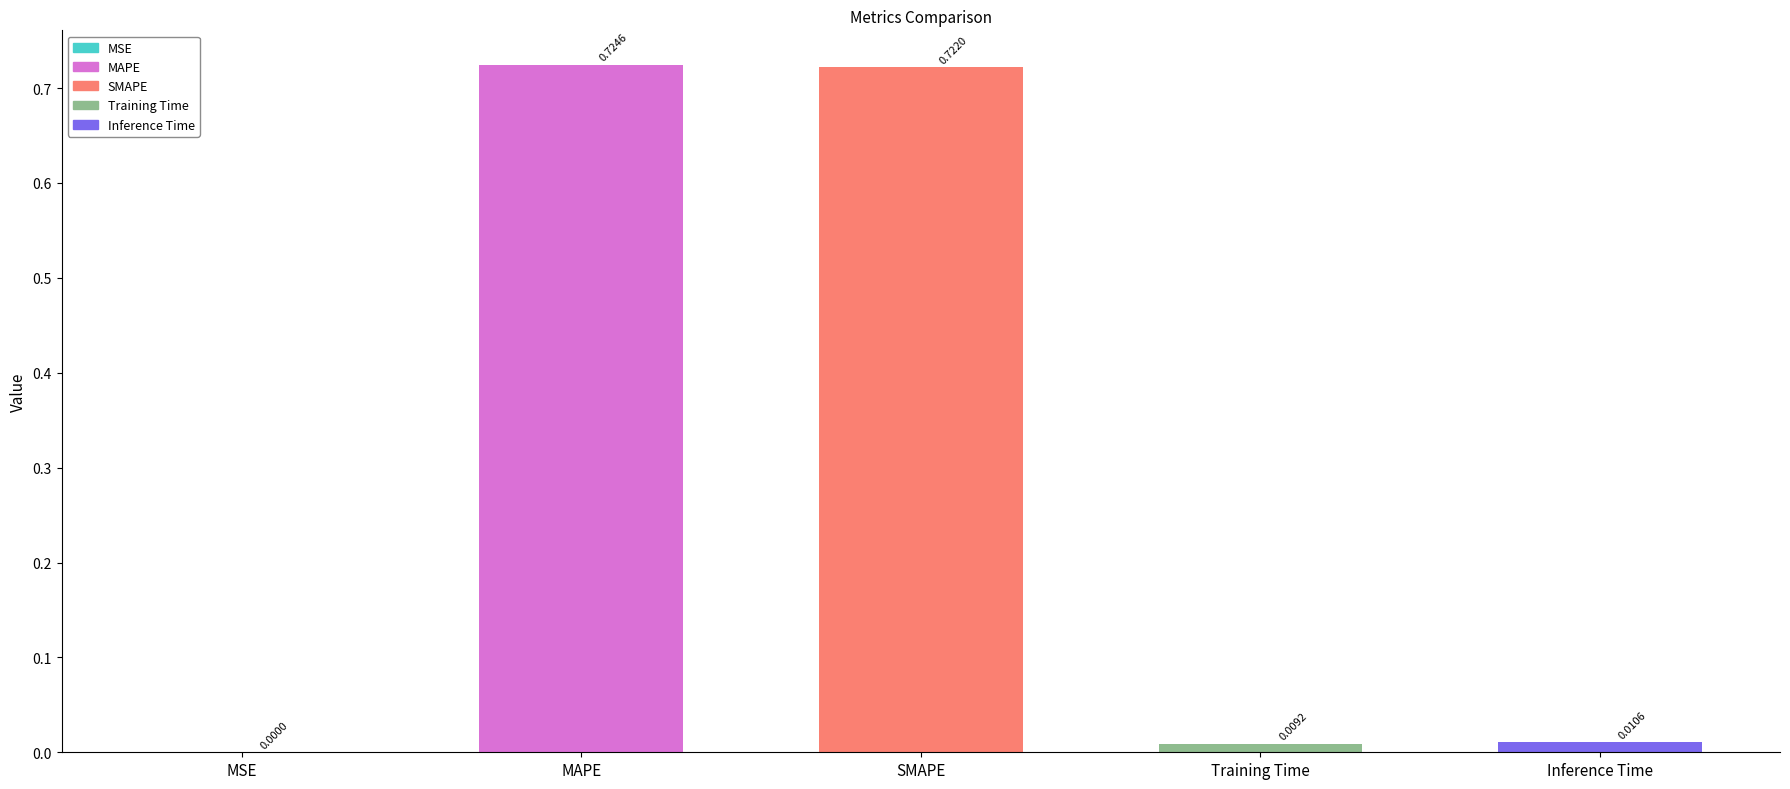

What is the difference between the second highest and second lowest values?

0.7